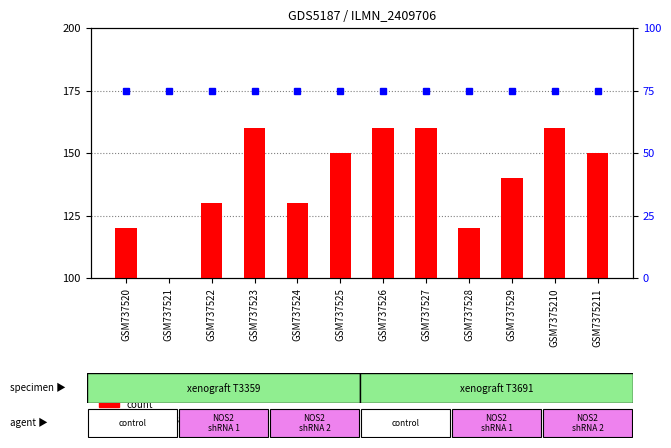

What is the value of the count bar at the 8th from the left?

160